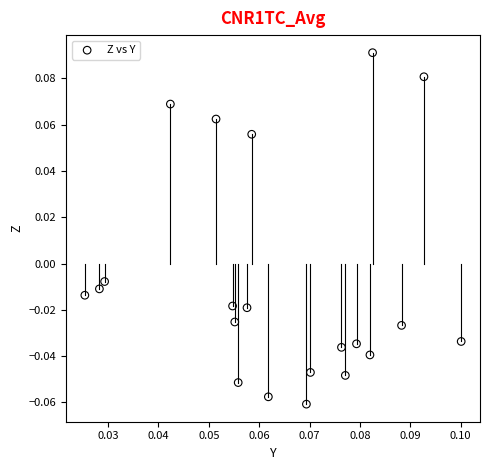

Count the number of points in this scatter plot.

21